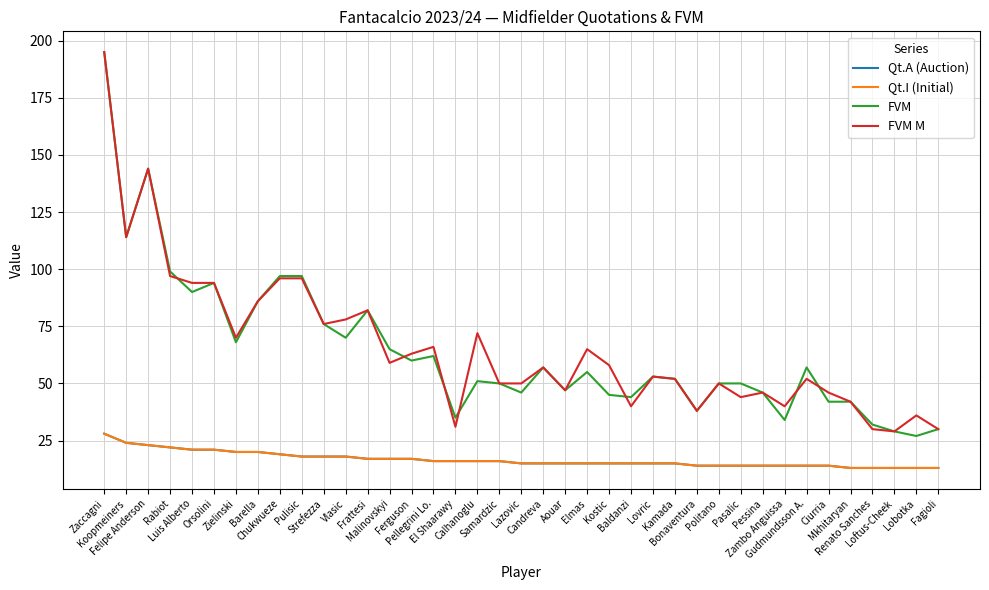

Is this an area chart (filled region under the line)?

No